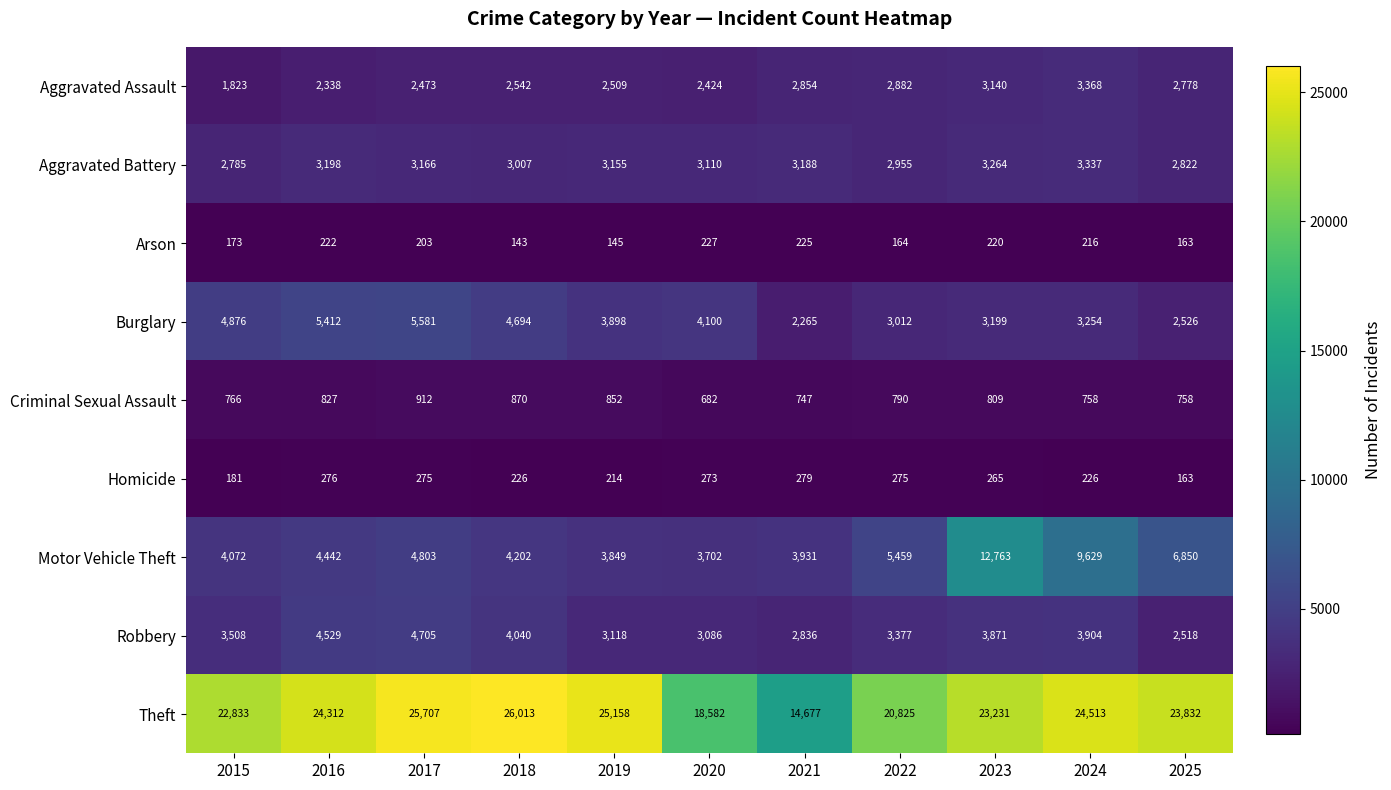

The Arson series shows 145 at 2019. True or false?

True